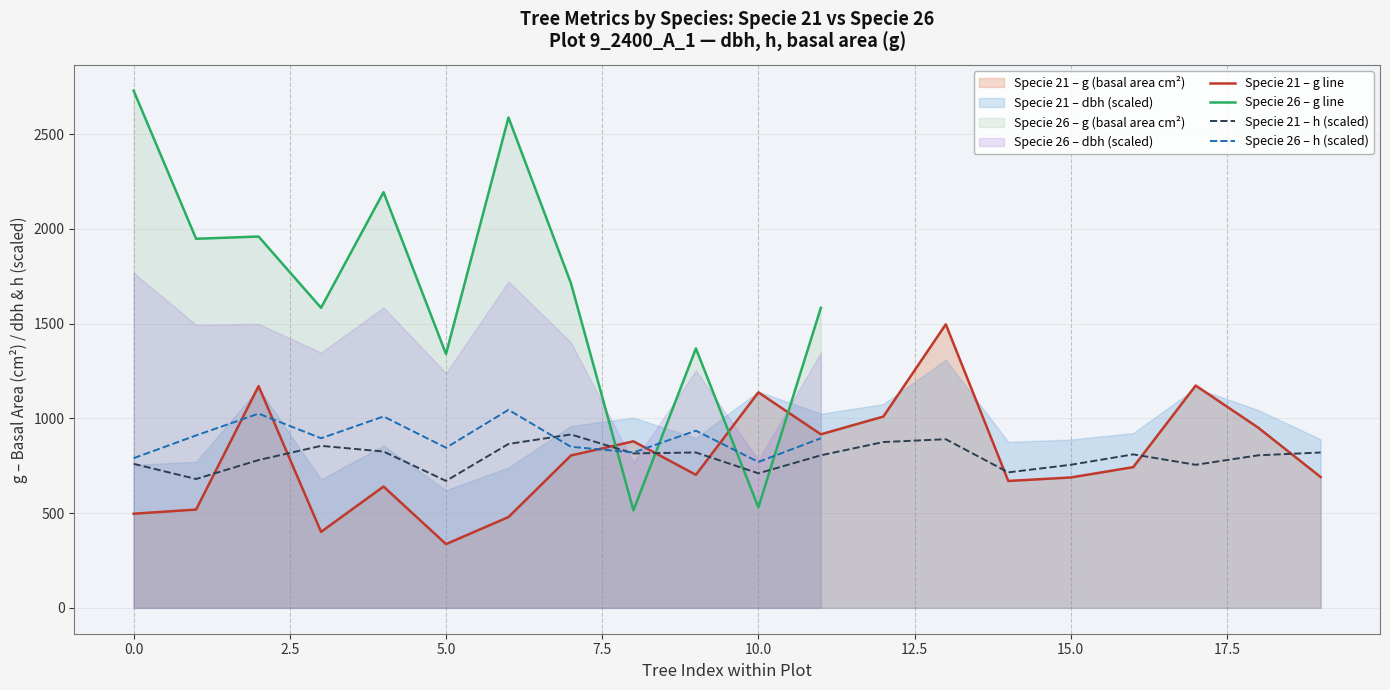

Which series ends up on top after the final intersection of Specie 21 – h (scaled) and Specie 21 – g line?

Specie 21 – h (scaled)